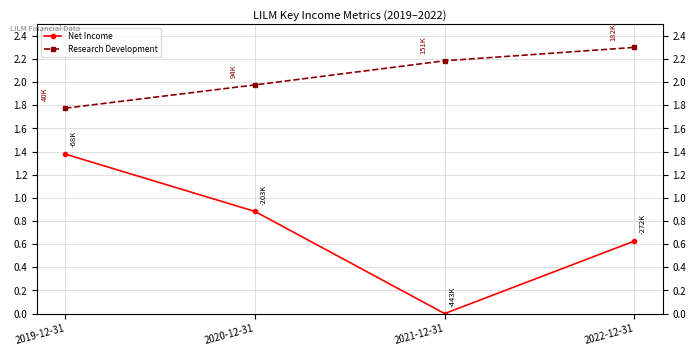

Which series has the widest spread of values?

Net Income